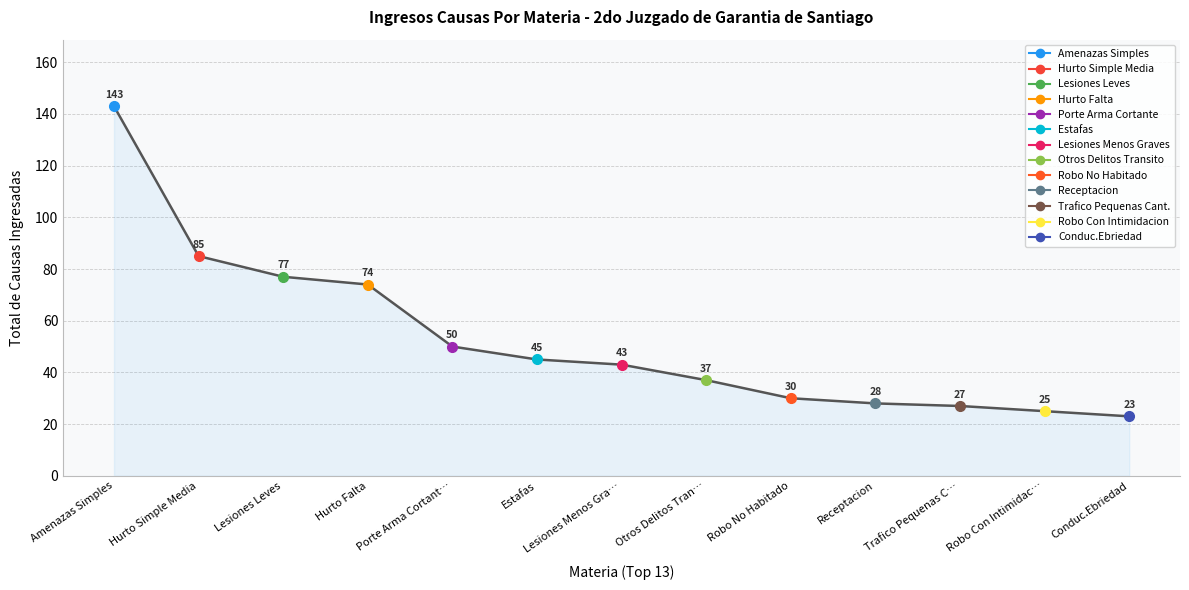

True or false: Hurto Simple Media has more than 1 interior local peaks.

False